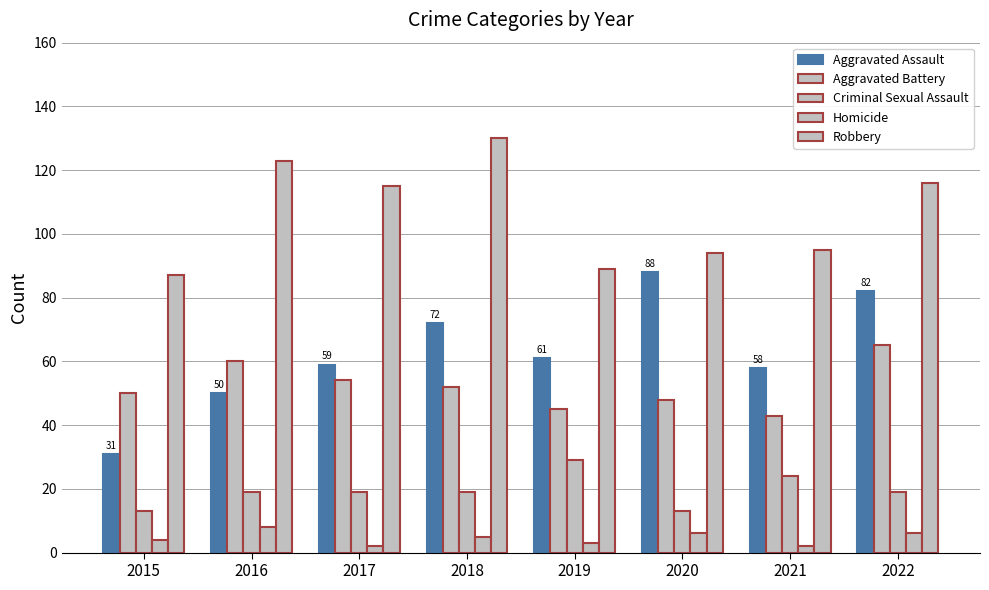

How many bars are there in total?

40